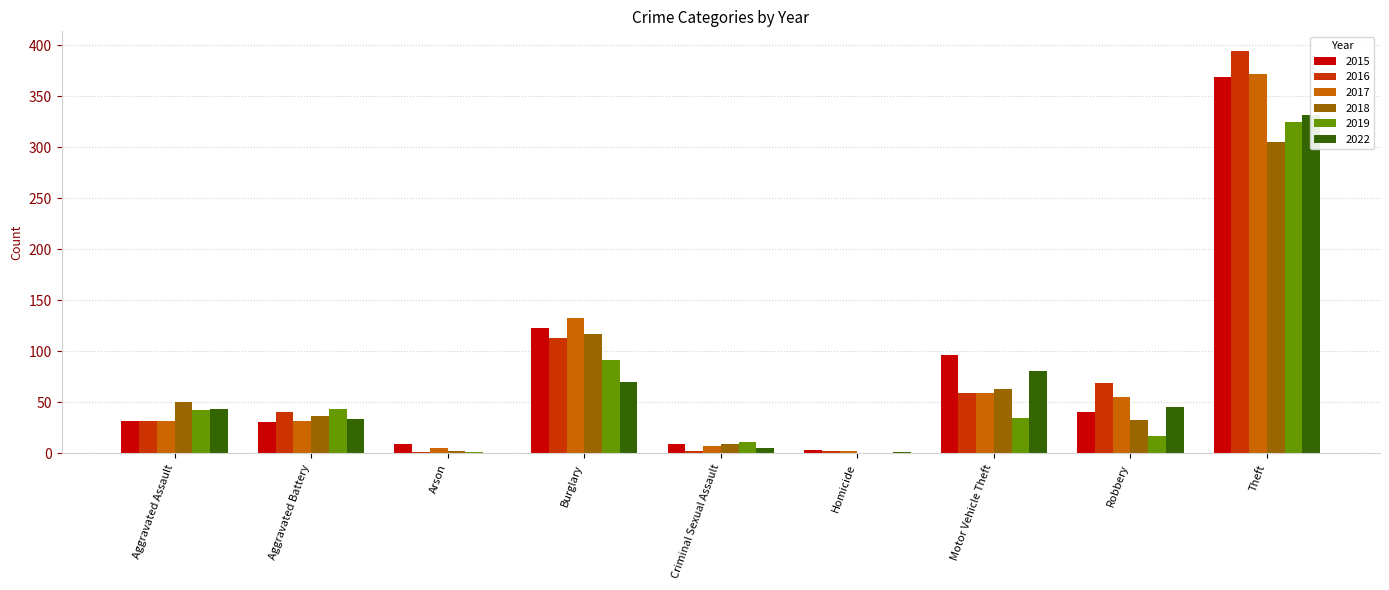

Which series has the largest total across all categories?

2015